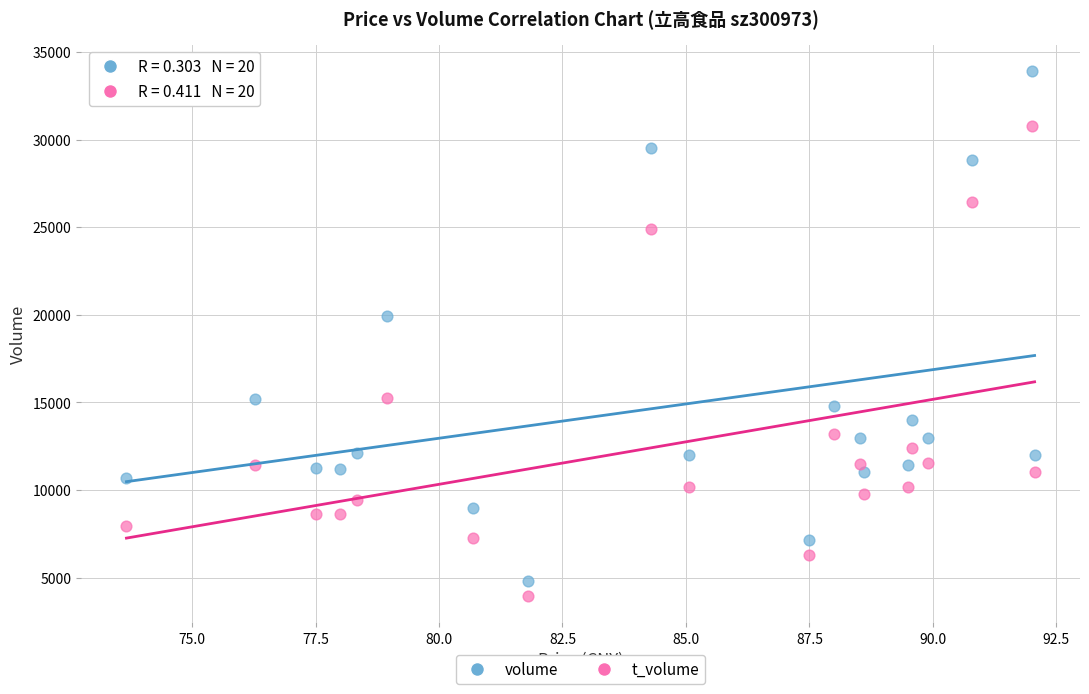

In the volume series, what Y value is closest to 19378?

19904